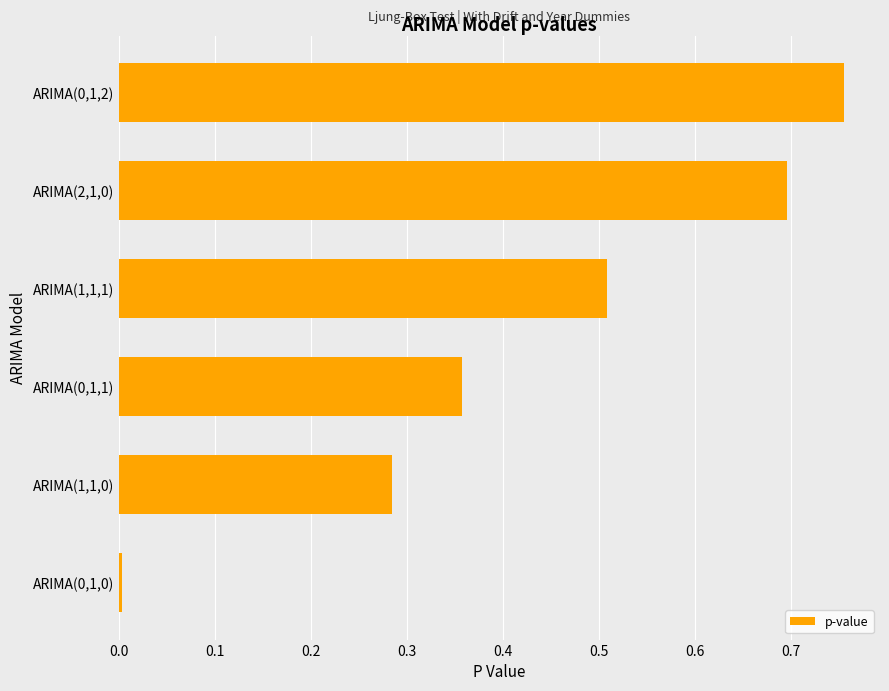

What is the sum of all values?

2.6